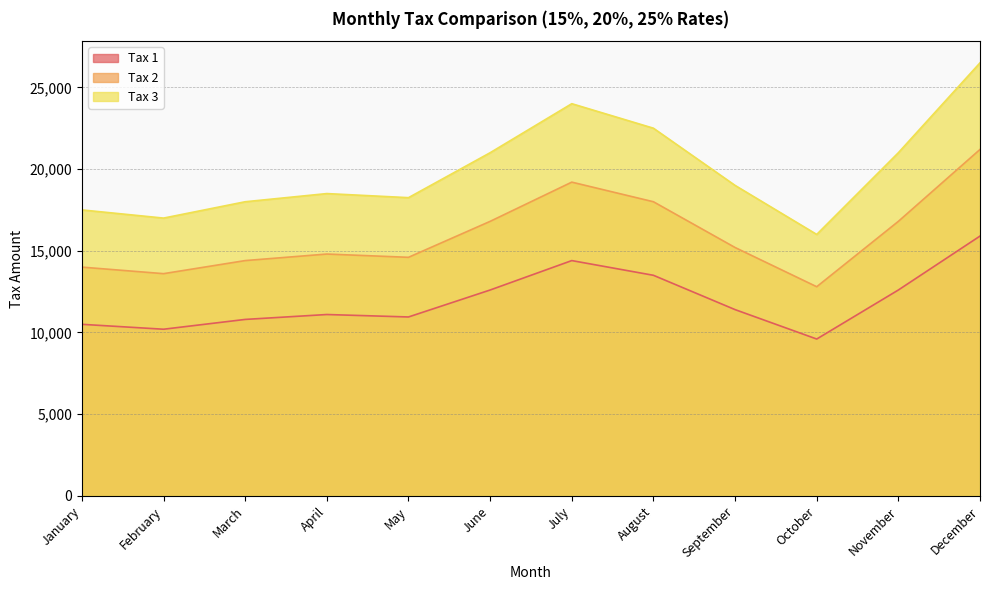

Count the number of categories in the chart.

12